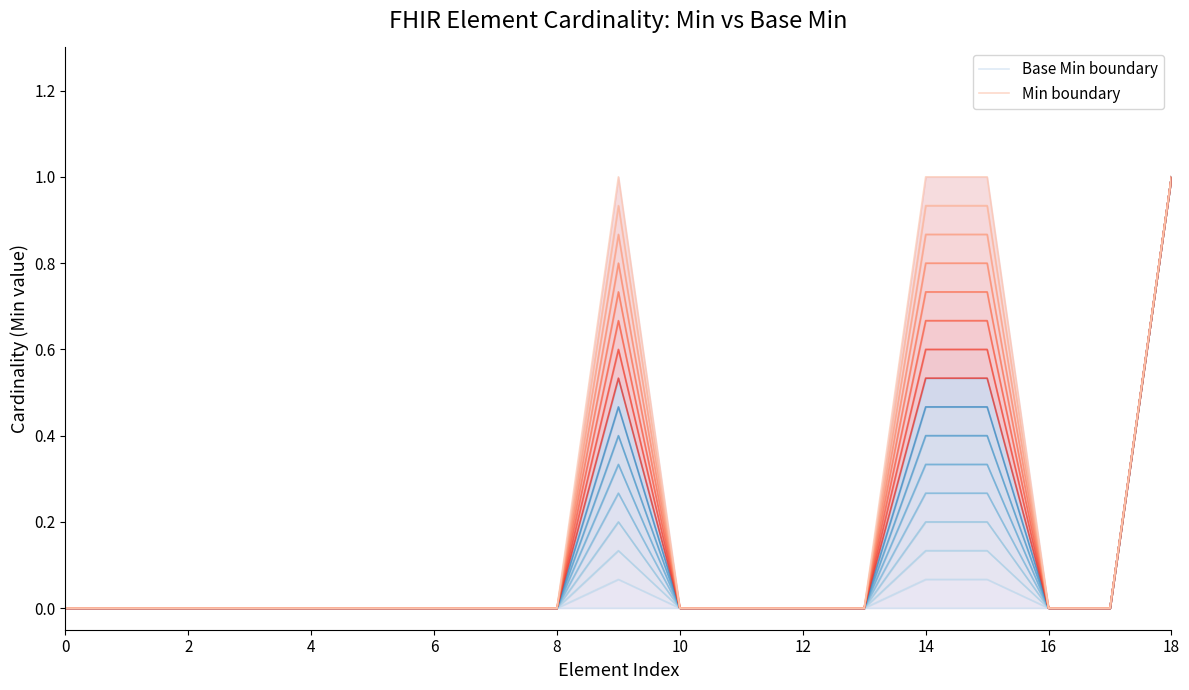

Count the number of data series in this chart.

2